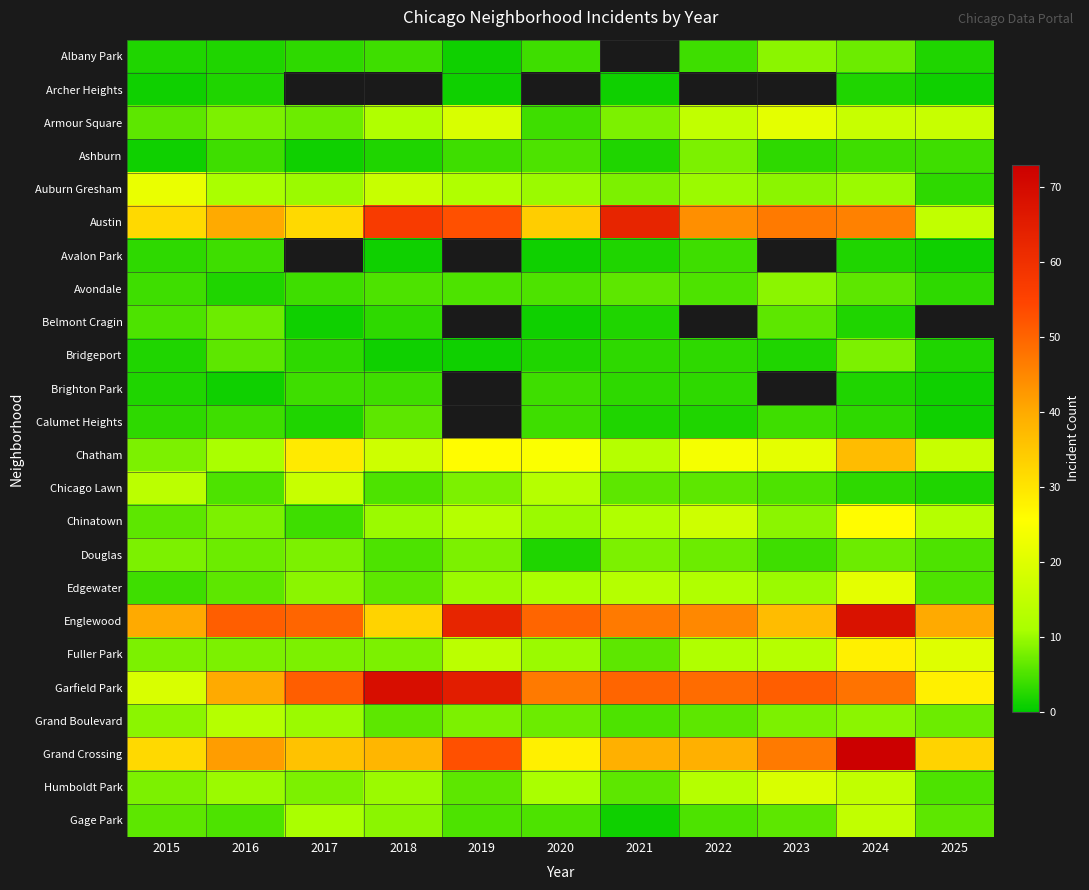

What is the highest value of the Armour Square series?

21.0